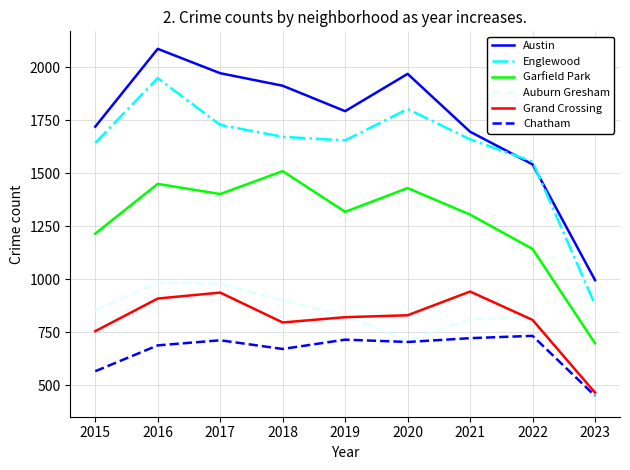

Between 2020 and 2021, which series saw the biggest shift?

Austin